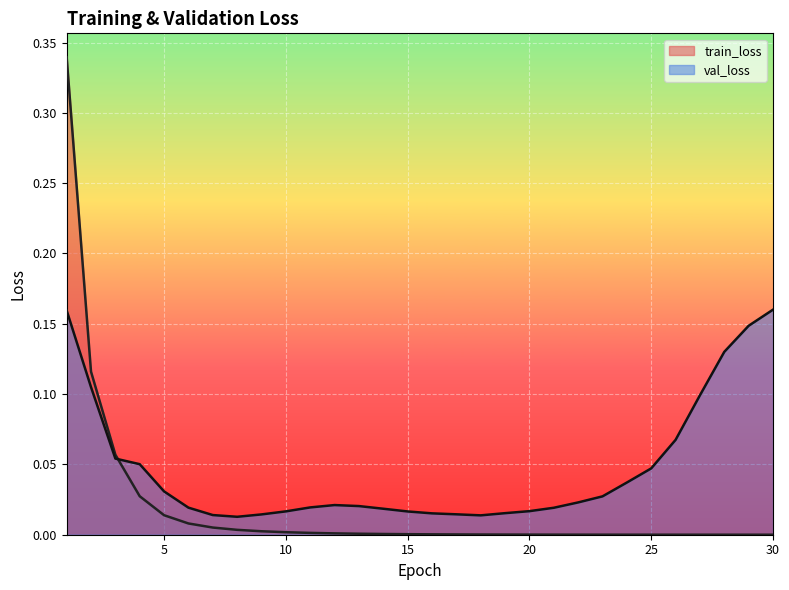

Is it true that val_loss equals 0.0 at 27?

False